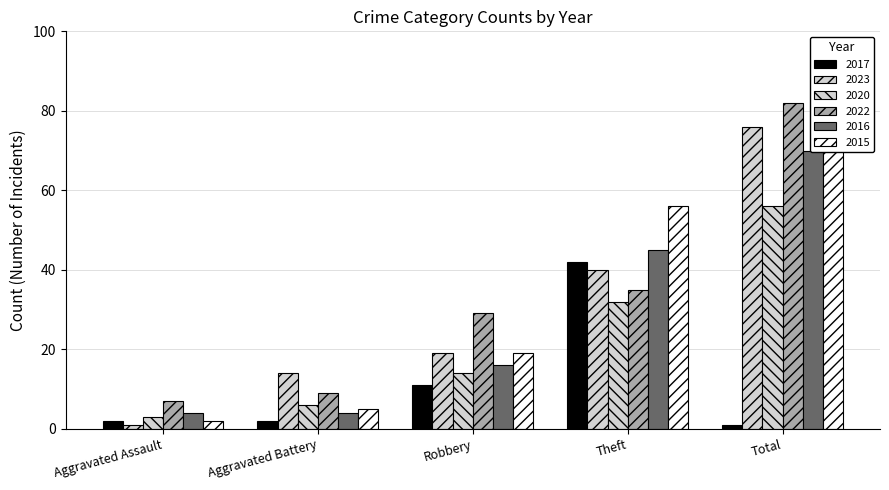

Which has a higher value, Total or Aggravated Battery?

Aggravated Battery